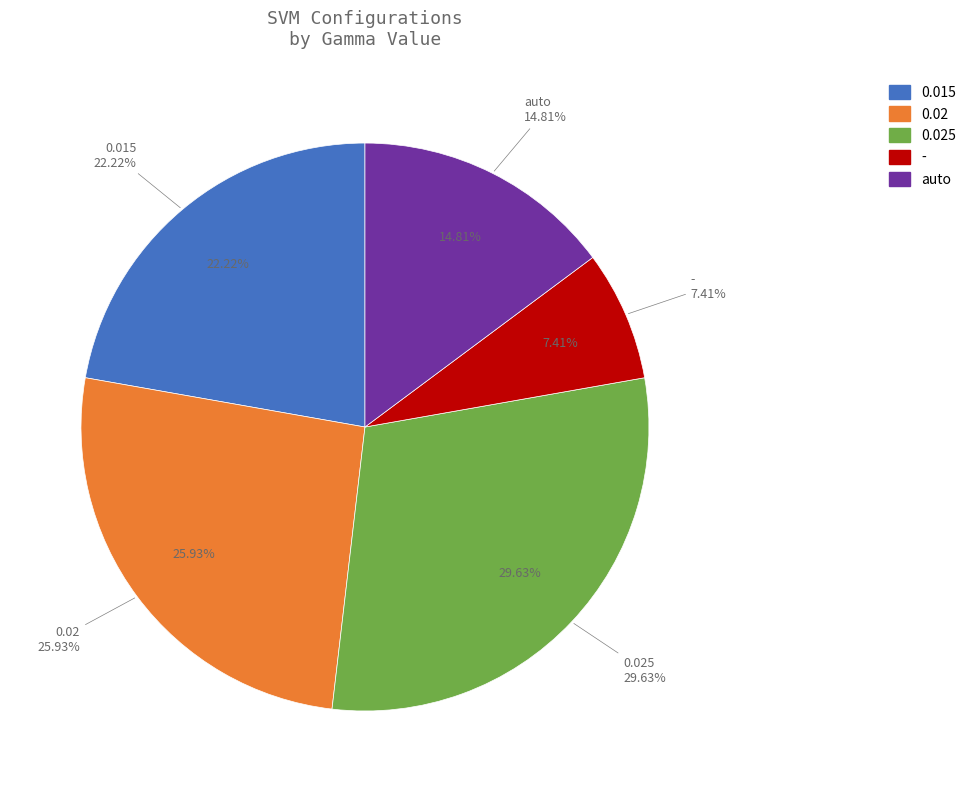

How many segments does this pie chart have?

5